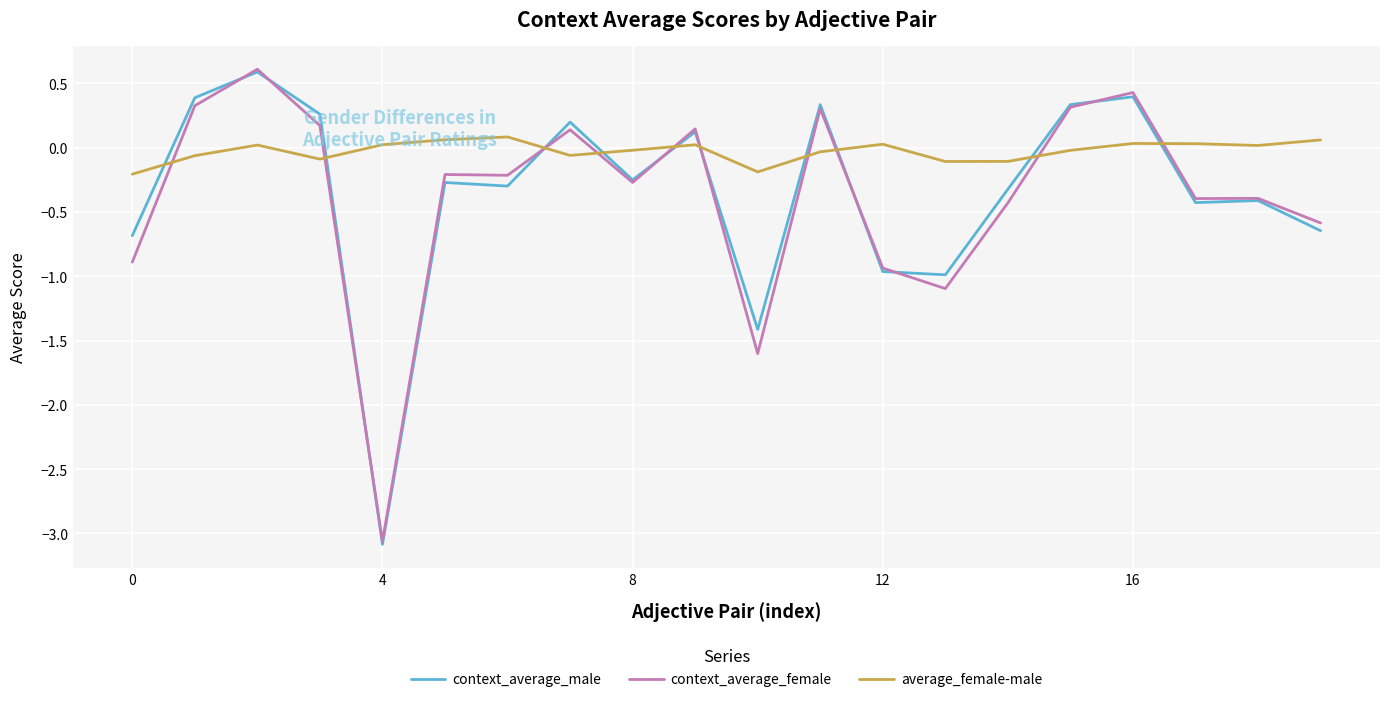

What is the smallest value displayed?

-3.1